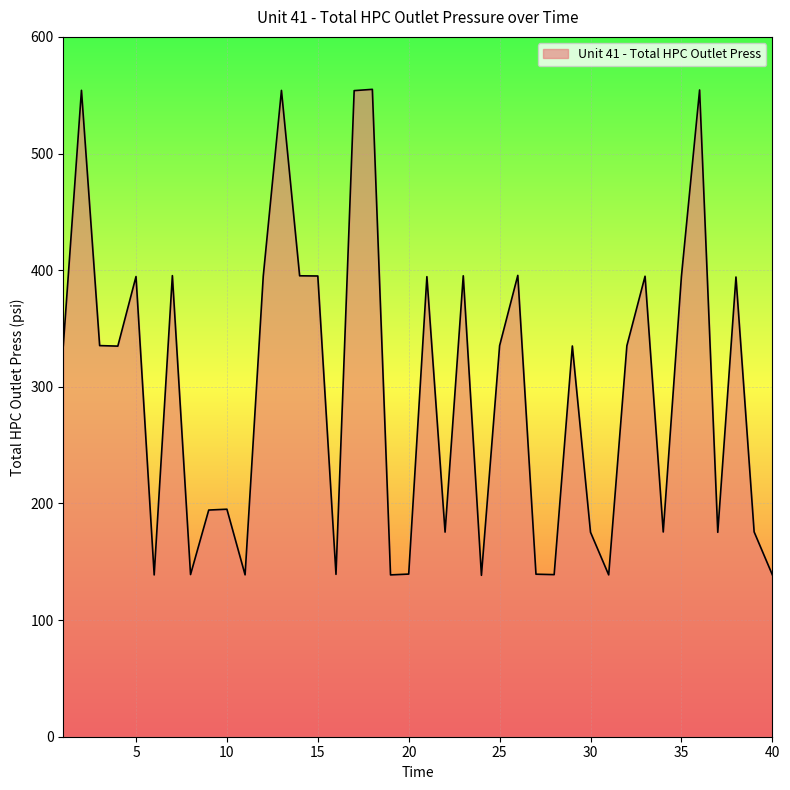

What is the maximum value shown in the chart?

555.0